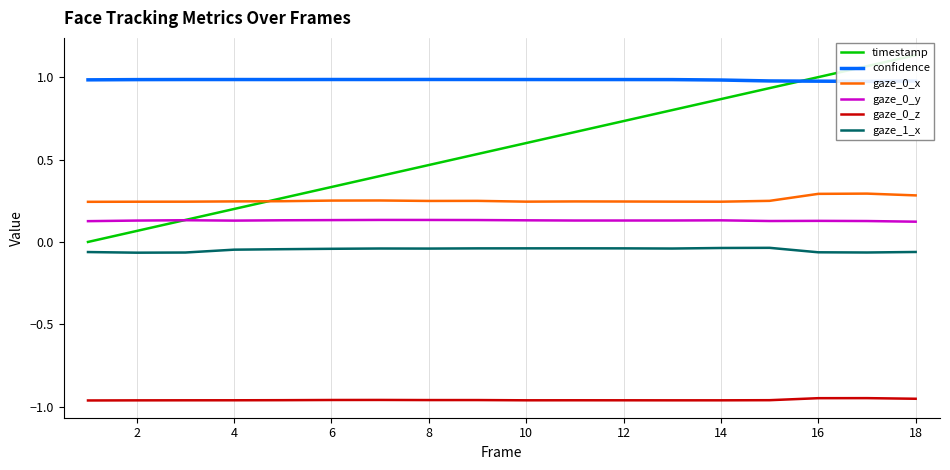

Is the value of gaze_1_x at 4 greater than the value of gaze_0_y at 8?

No